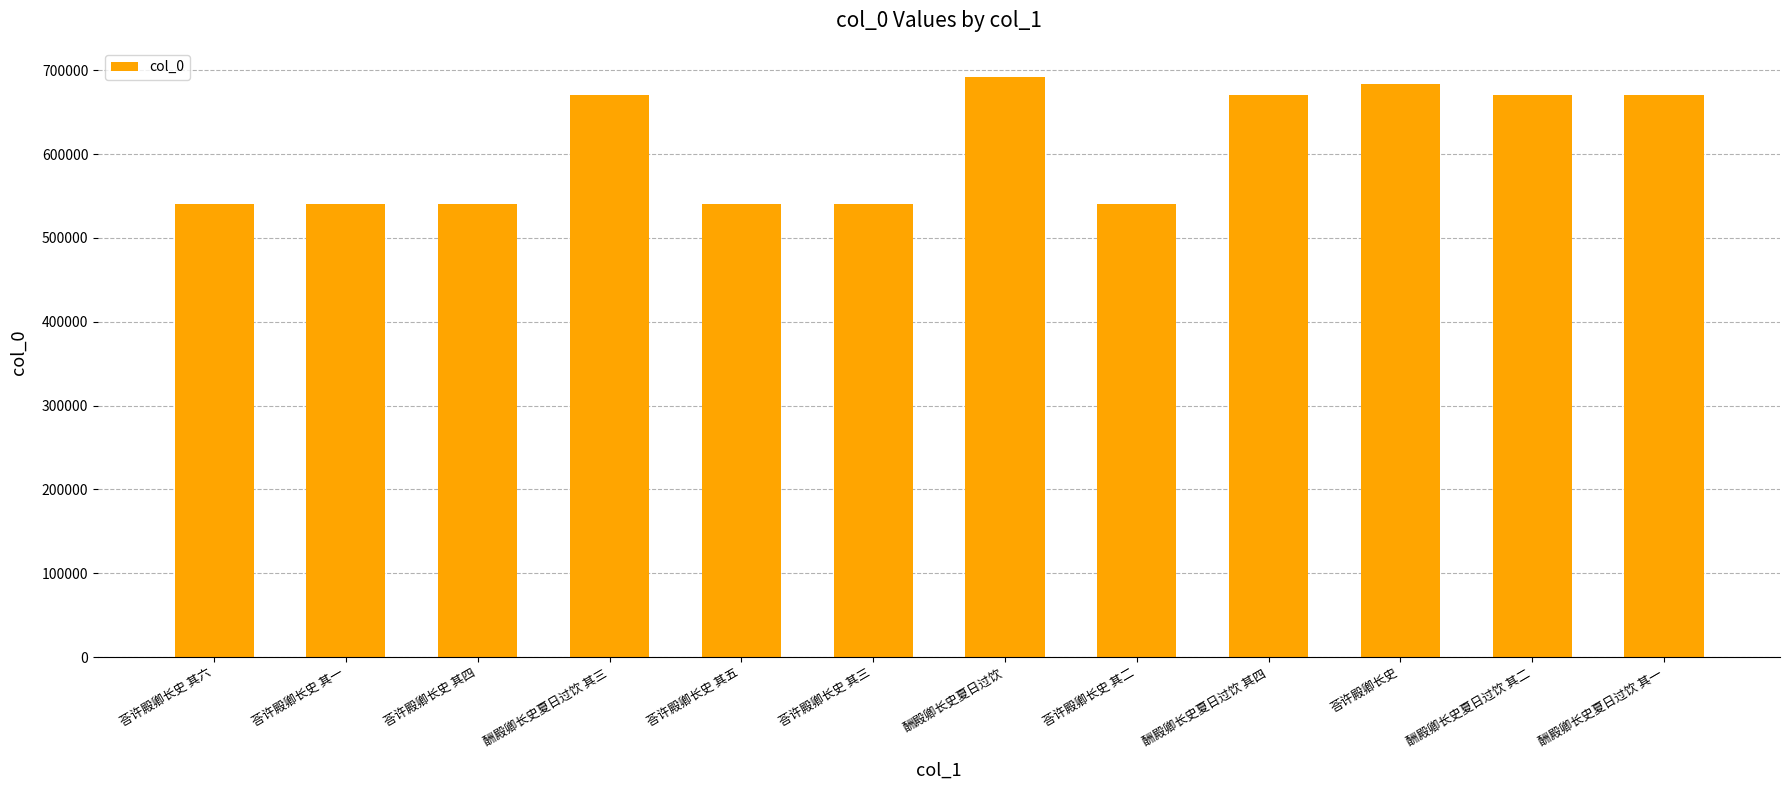

What is the sum of the values at 荅许殿卿长史 and 荅许殿卿长史 其二?

1224094